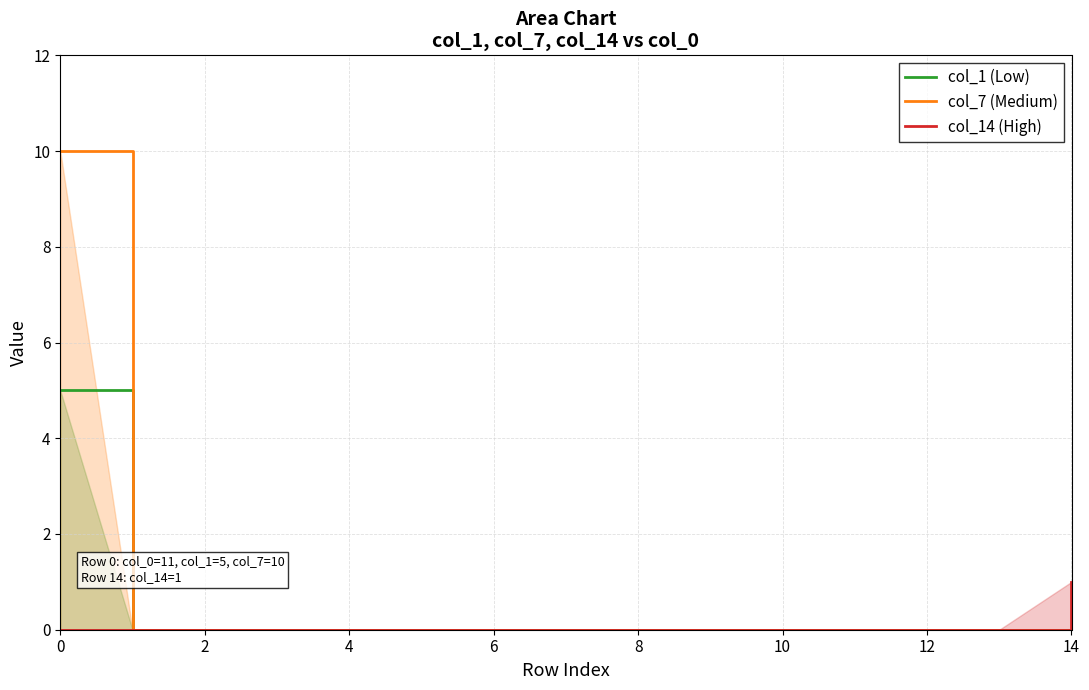

What are all the series names shown in the legend?

col_1 (Low), col_7 (Medium), col_14 (High)